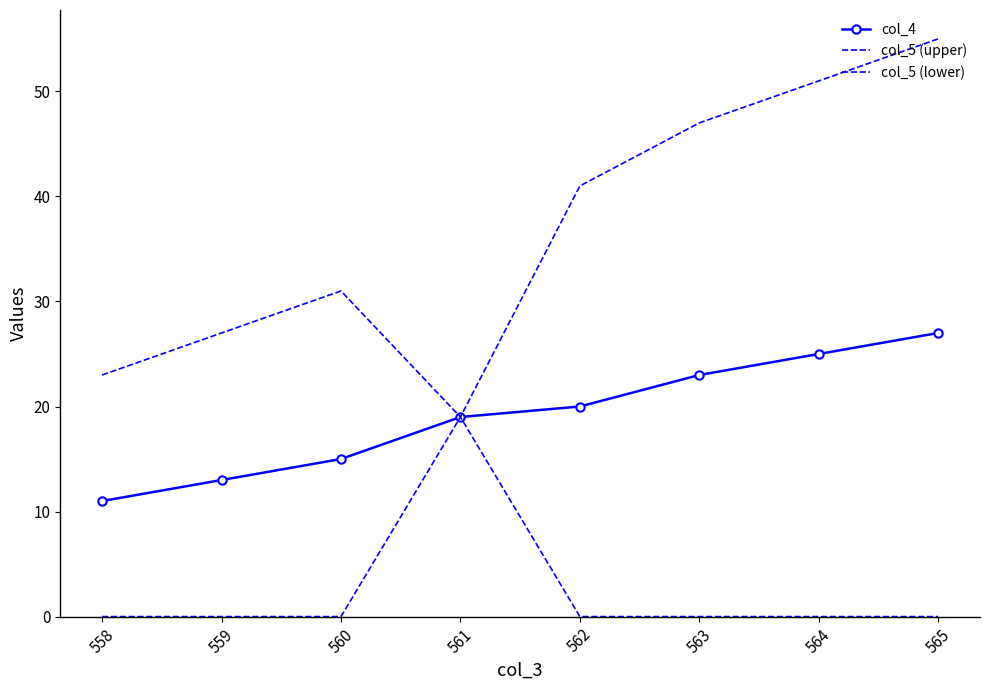

Which has a higher value, 562 or 561?

562